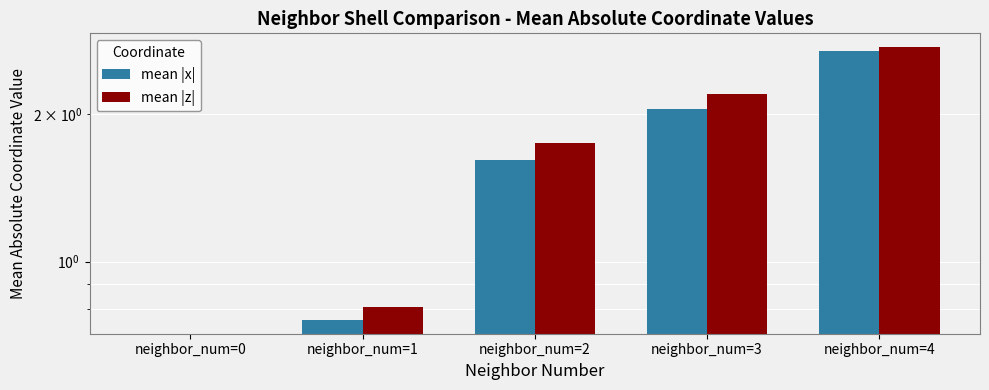

Where does the mean |z| series first go above 1?

neighbor_num=2